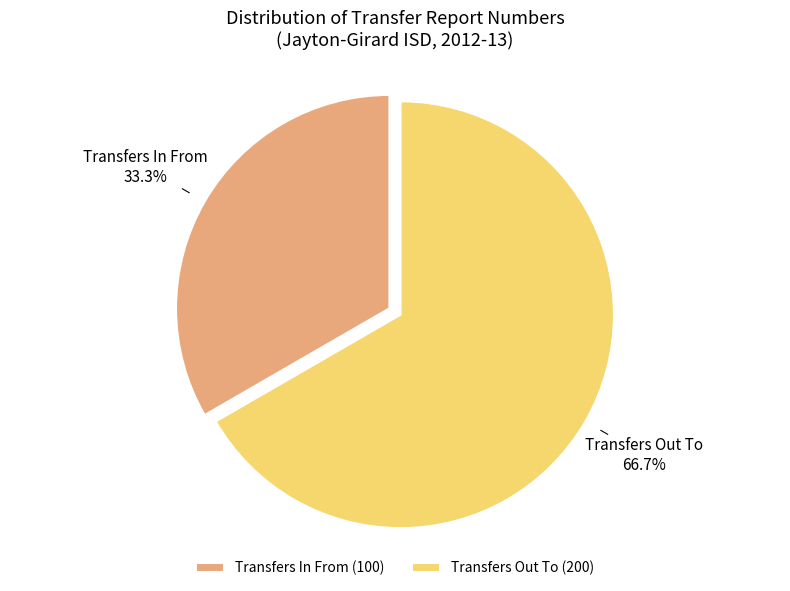

Rank the categories by value from lowest to highest.

Transfers In From, Transfers Out To